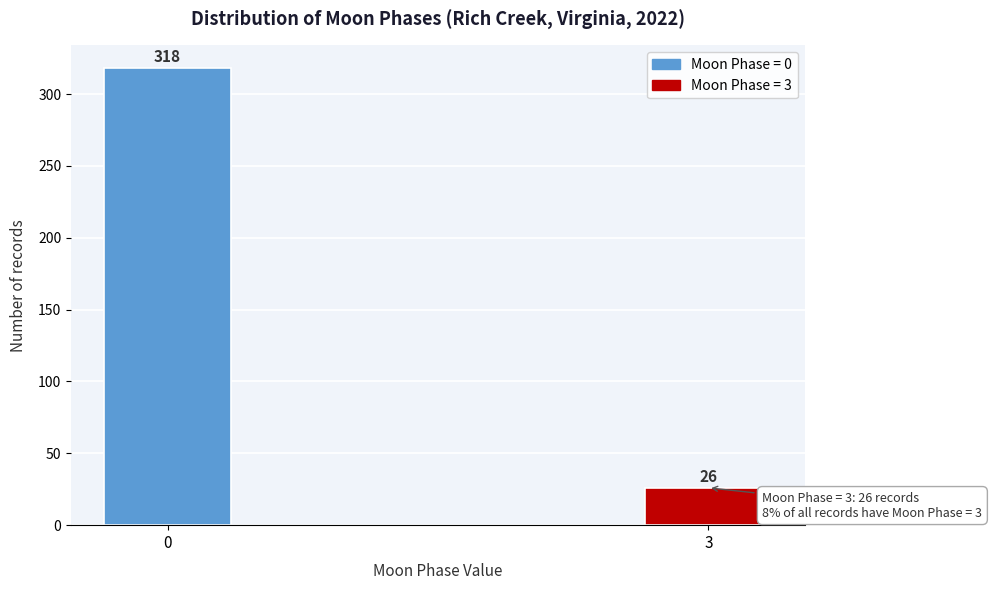

Reading right to left, extract all data points from this chart.

26	318